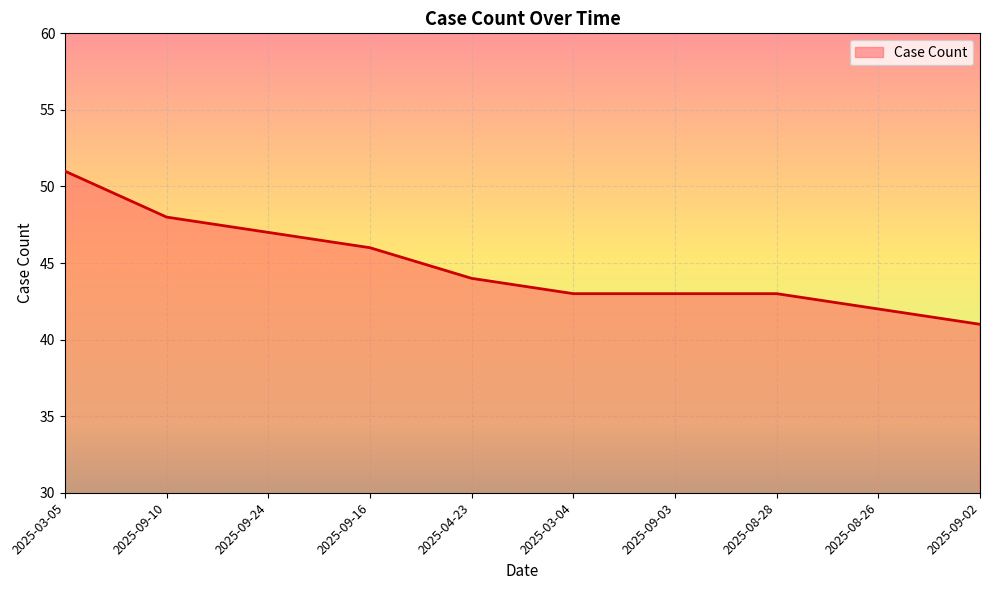

Approximately how many times larger is the value at 2025-08-28 compared to 2025-09-24?

0.9